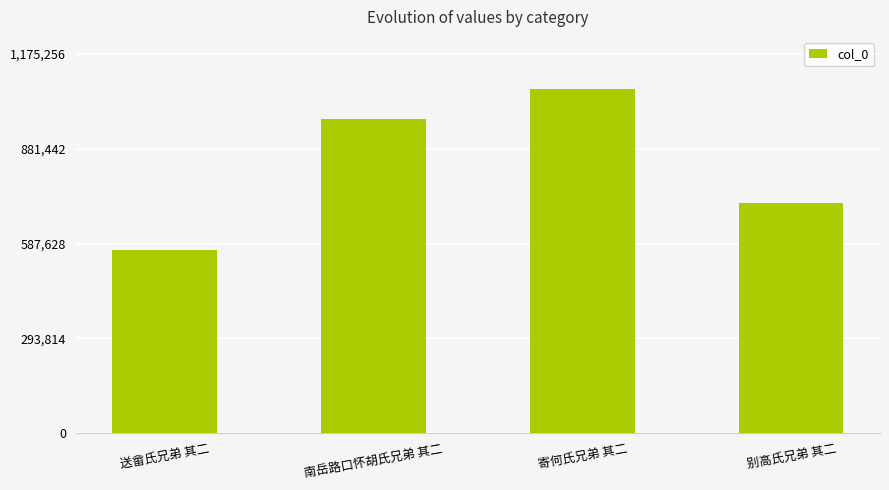

Reading right to left, list all the values displayed in this chart.

别高氏兄弟 其二=714905	寄何氏兄弟 其二=1068415	南岳路口怀胡氏兄弟 其二=974854	送畲氏兄弟 其二=568185